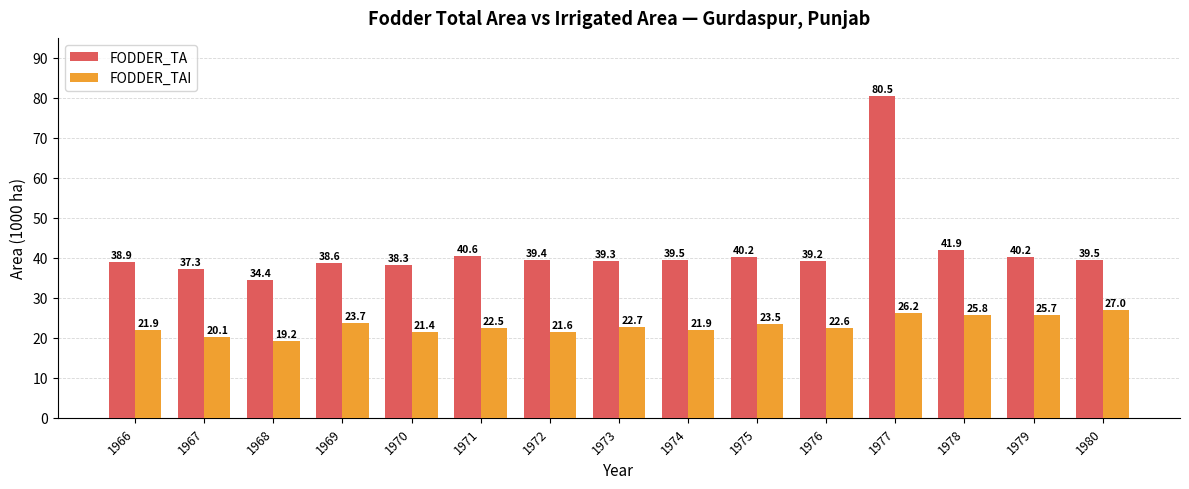

What is the total value across all series at 1974?

61.4